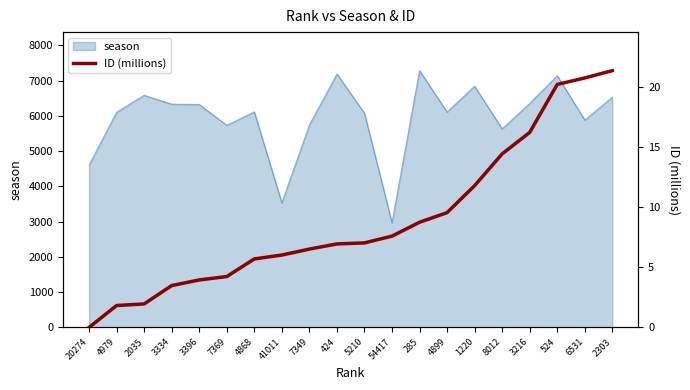

How many lines are shown in the chart?

1